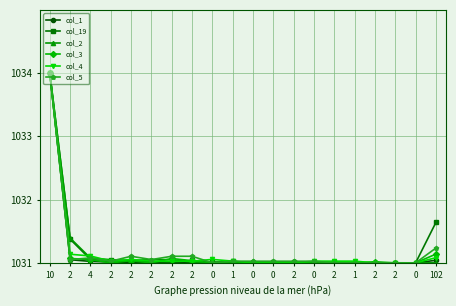

Reading right to left, what are all the values shown in this chart?

col_1: 1031.0	1031.0	1031.0	1031.0	1031.0	1031.0	1031.0	1031.0	1031.0	1031.0	1031.0	1031.0	1031.0	1031.0	1031.0	1031.0	1031.0	1031.0	1031.0	1034.0
col_19: 1031.6	1031.0	1031.0	1031.0	1031.0	1031.0	1031.0	1031.0	1031.0	1031.0	1031.0	1031.0	1031.0	1031.0	1031.0	1031.0	1031.0	1031.1	1031.4	1034.0
col_2: 1031.0	1031.0	1031.0	1031.0	1031.0	1031.0	1031.0	1031.0	1031.0	1031.0	1031.0	1031.0	1031.0	1031.1	1031.1	1031.0	1031.1	1031.1	1031.4	1034.0
col_3: 1031.1	1031.0	1031.0	1031.0	1031.0	1031.0	1031.0	1031.0	1031.0	1031.0	1031.0	1031.0	1031.0	1031.1	1031.0	1031.0	1031.0	1031.1	1031.1	1034.0
col_4: 1031.1	1031.0	1031.0	1031.0	1031.0	1031.0	1031.0	1031.0	1031.0	1031.0	1031.0	1031.1	1031.0	1031.0	1031.0	1031.1	1031.0	1031.1	1031.1	1034.0
col_5: 1031.2	1031.0	1031.0	1031.0	1031.0	1031.0	1031.0	1031.0	1031.0	1031.0	1031.0	1031.0	1031.1	1031.1	1031.1	1031.1	1031.0	1031.1	1031.1	1034.0